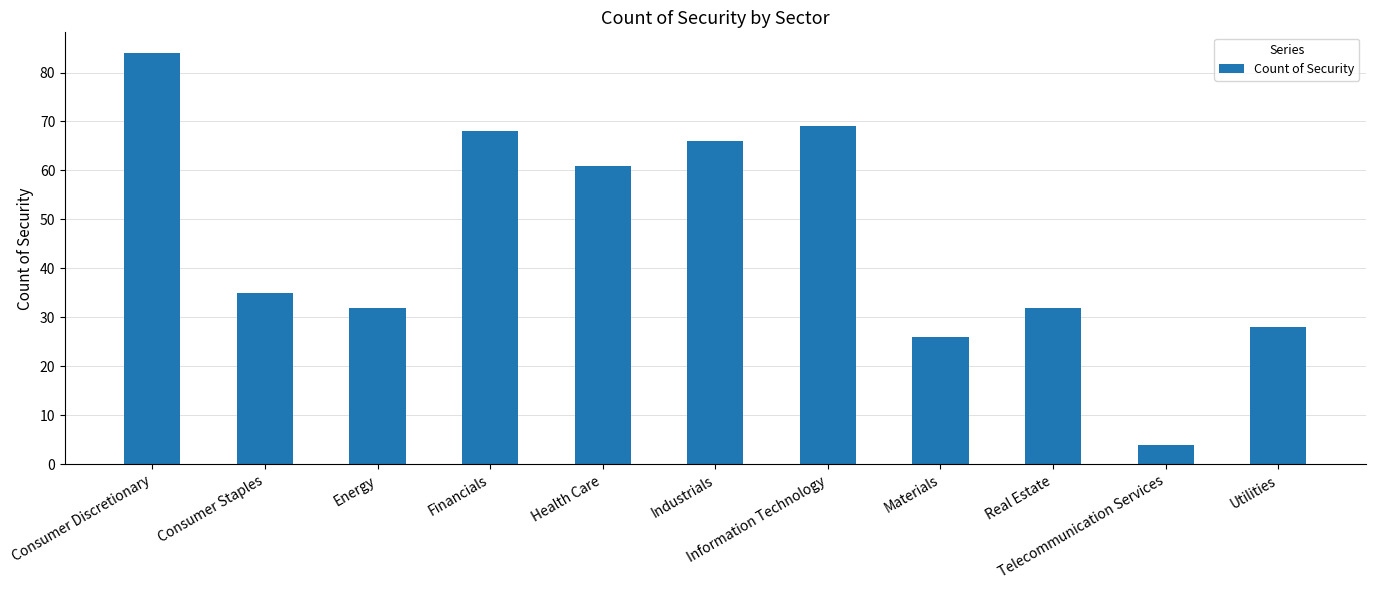

Reading left to right, what are all the values shown in this chart?

Consumer Discretionary=84	Consumer Staples=35	Energy=32	Financials=68	Health Care=61	Industrials=66	Information Technology=69	Materials=26	Real Estate=32	Telecommunication Services=4	Utilities=28